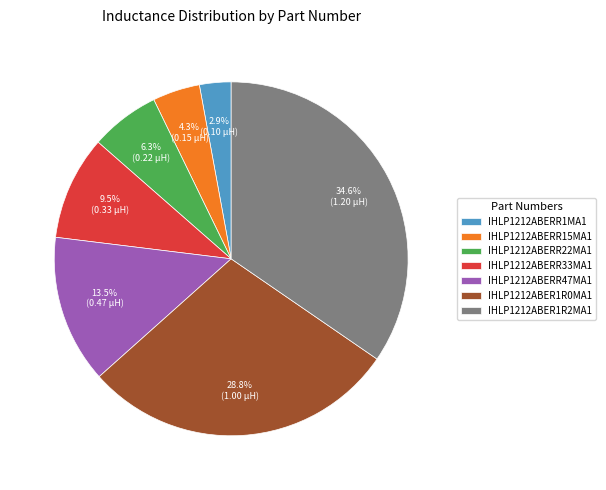

What is the total percentage of IHLP1212ABER1R0MA1 and IHLP1212ABERR33MA1?

38.3%